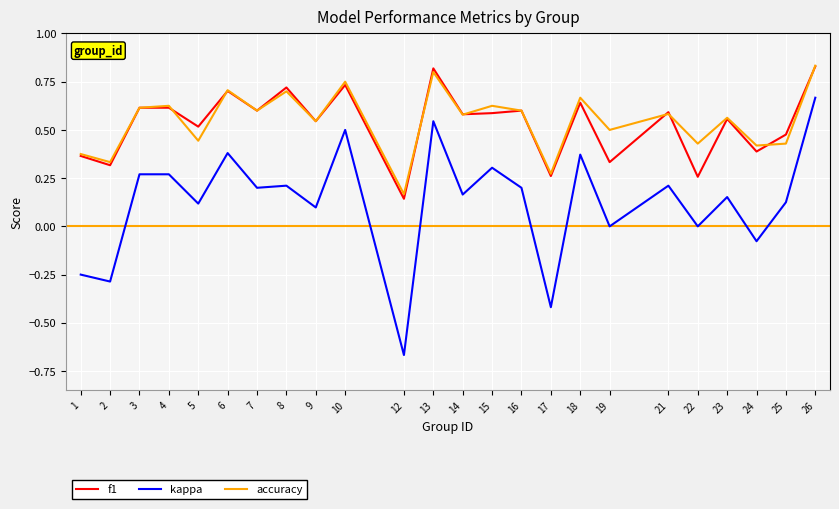

Between 8 and 17, which series saw the biggest shift?

kappa